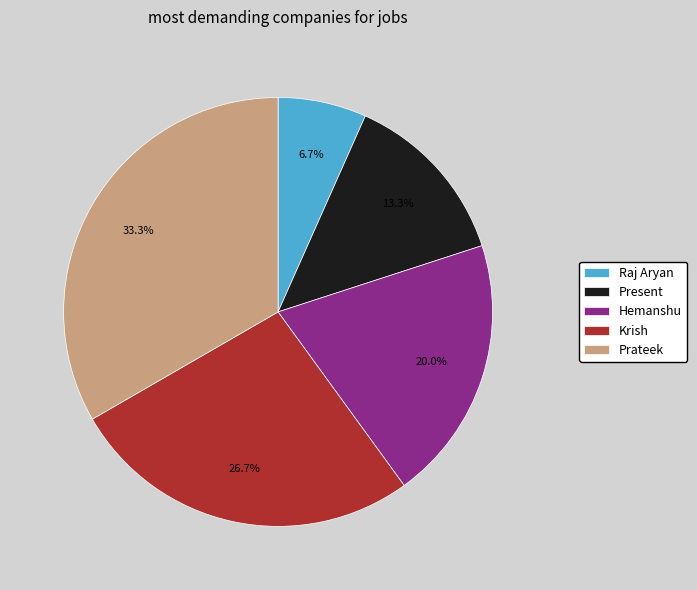

Is the sum of Hemanshu and Present greater than half?

No